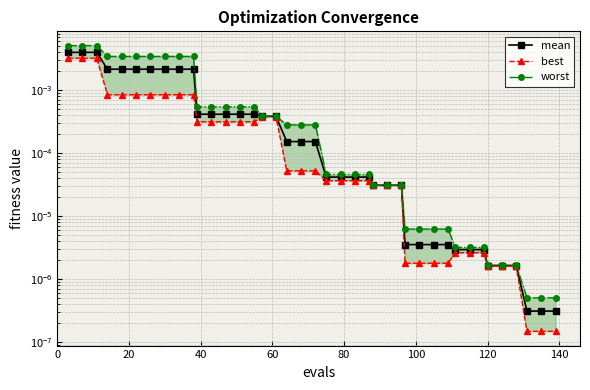

True or false: worst has a value of 0.0 at 160.

False